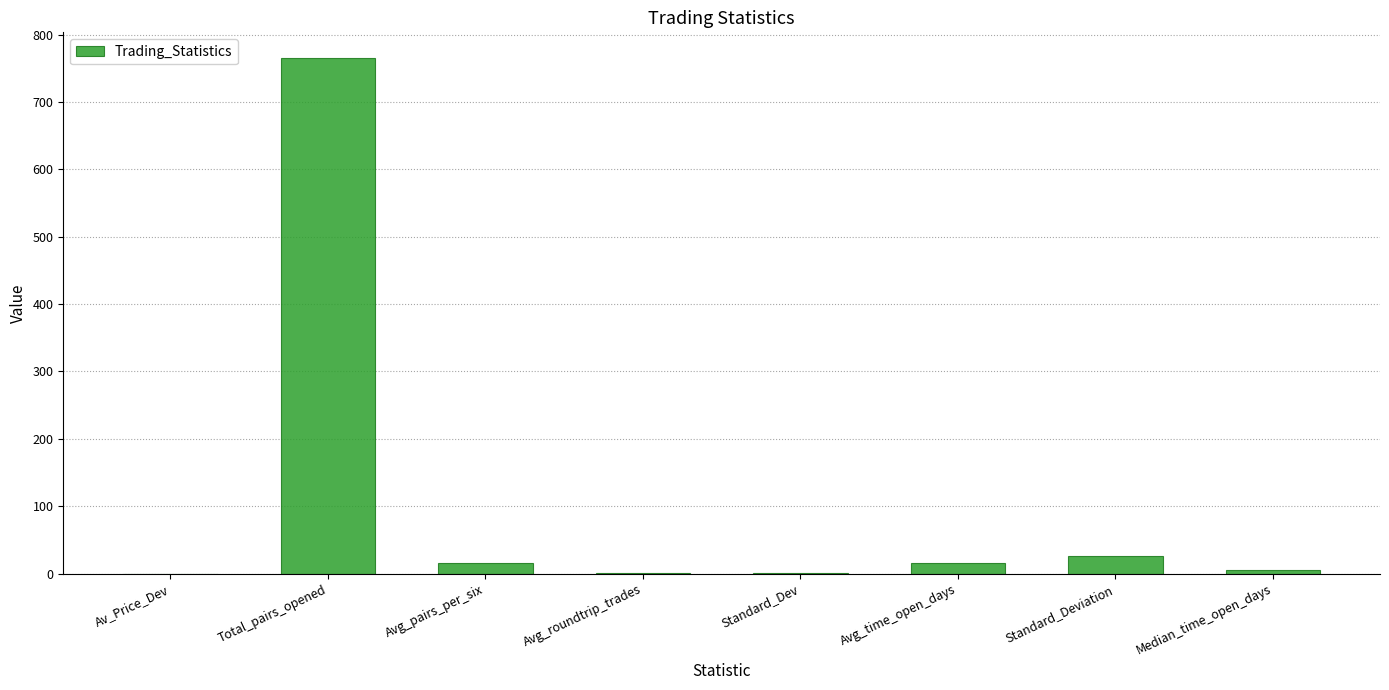

Are the bars grouped side by side (vs. stacked)?

No